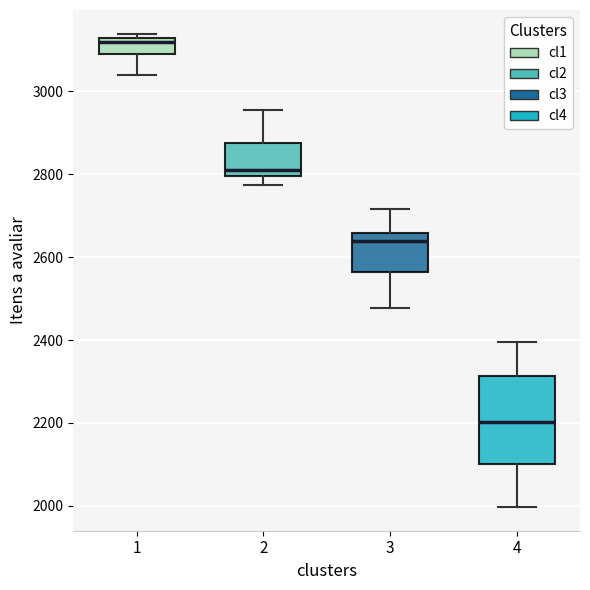

Which box is the tallest, from its lower edge to its upper edge?

4